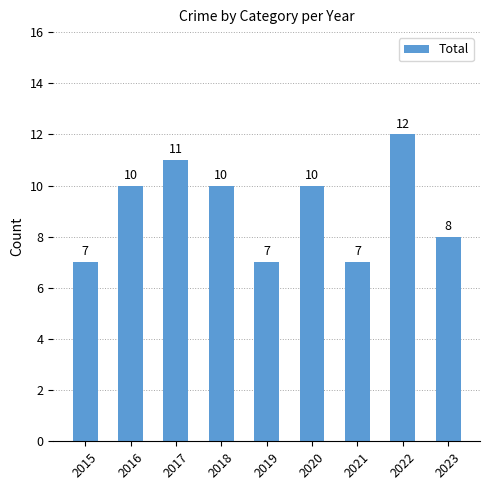

What is the difference between the maximum and second lowest values?

5